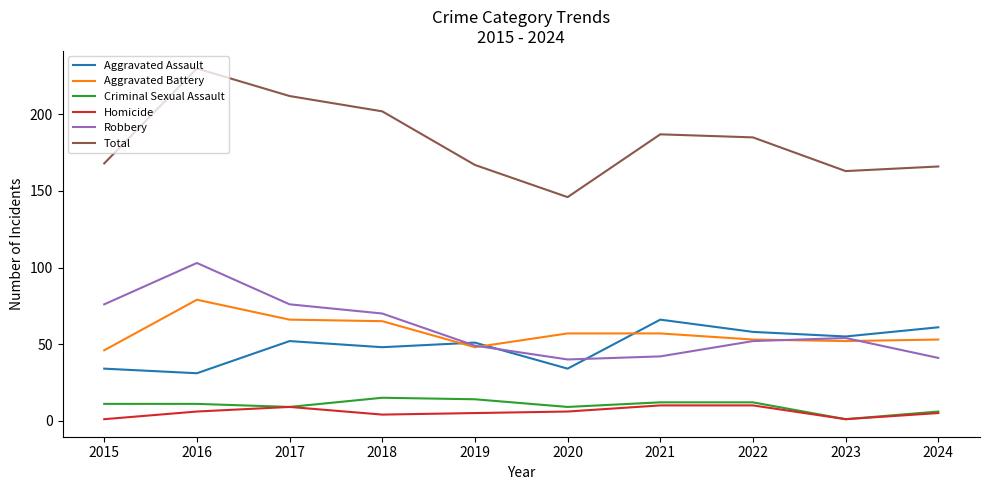

True or false: Robbery has a value of 49 at 2019.

True